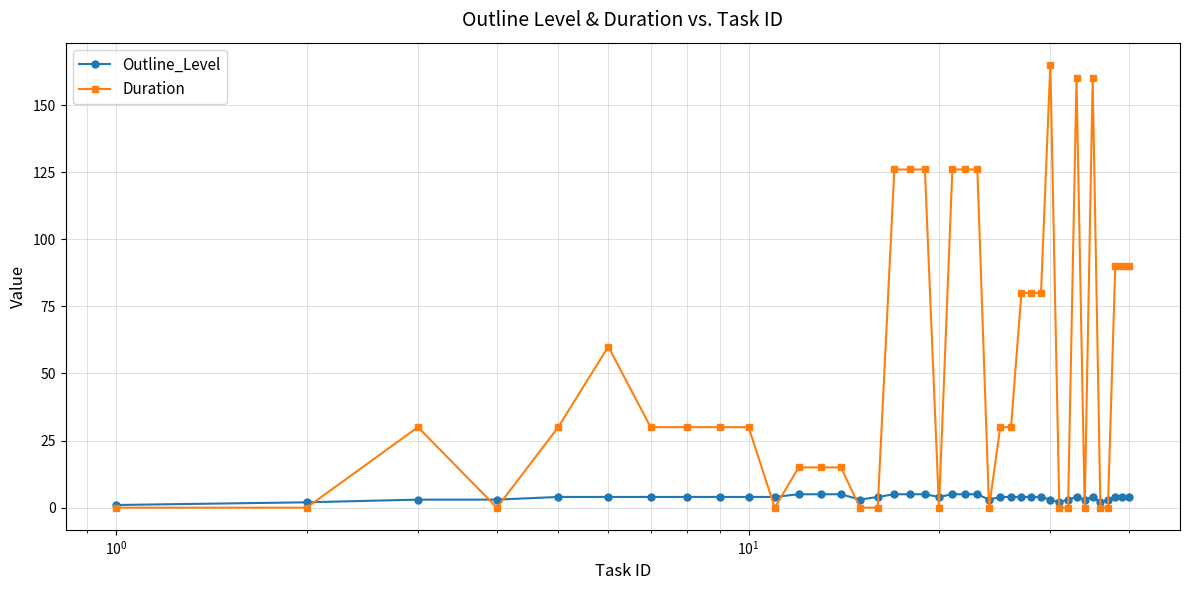

Which series has the largest total across all categories?

Duration